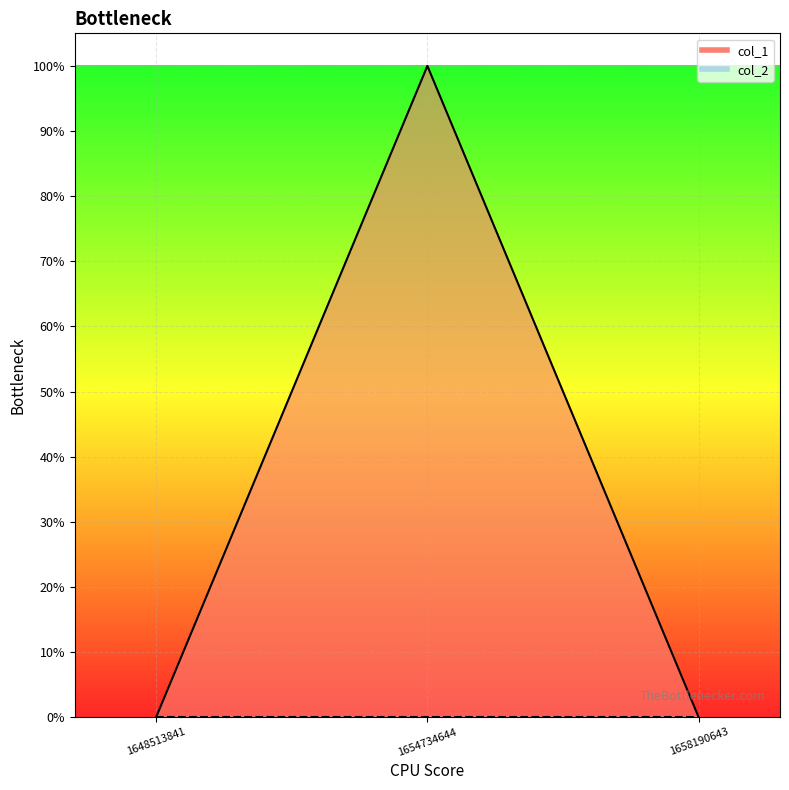

List the labels in order of value, smallest first.

1648513841, 1658190643, 1654734644